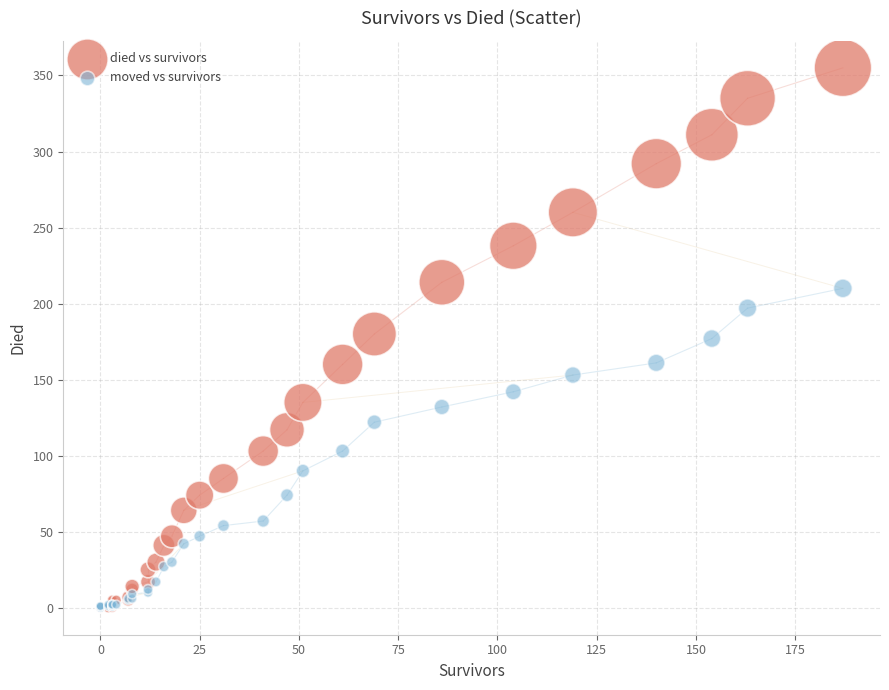

Which series has the largest Y range (max minus min)?

died vs survivors